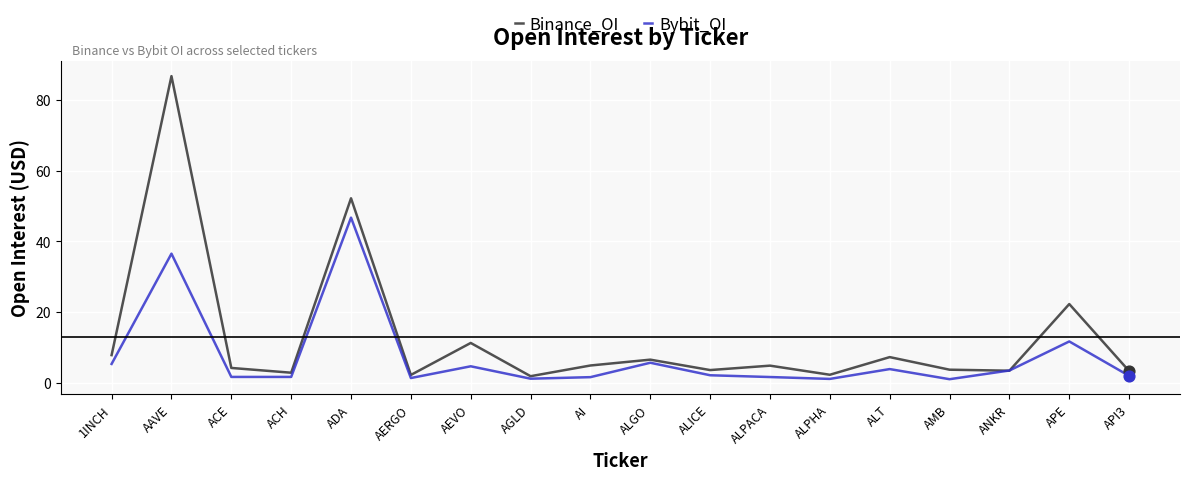

Is the value of Binance_OI at 1INCH greater than the value of Bybit_OI at APE?

No